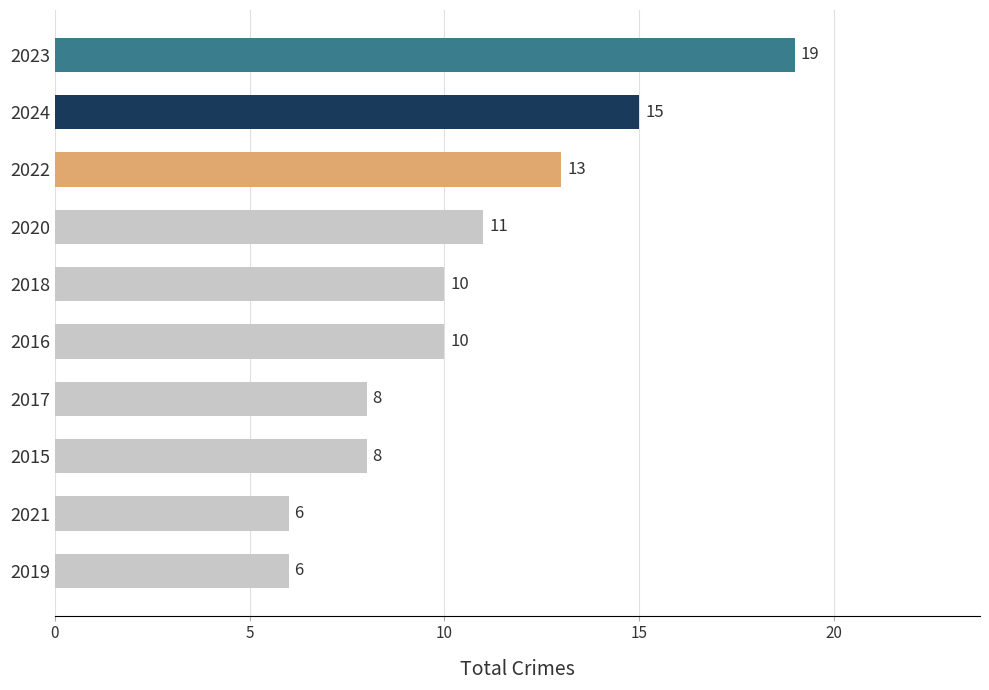

What is the change in value from 2019 to 2022?

+7